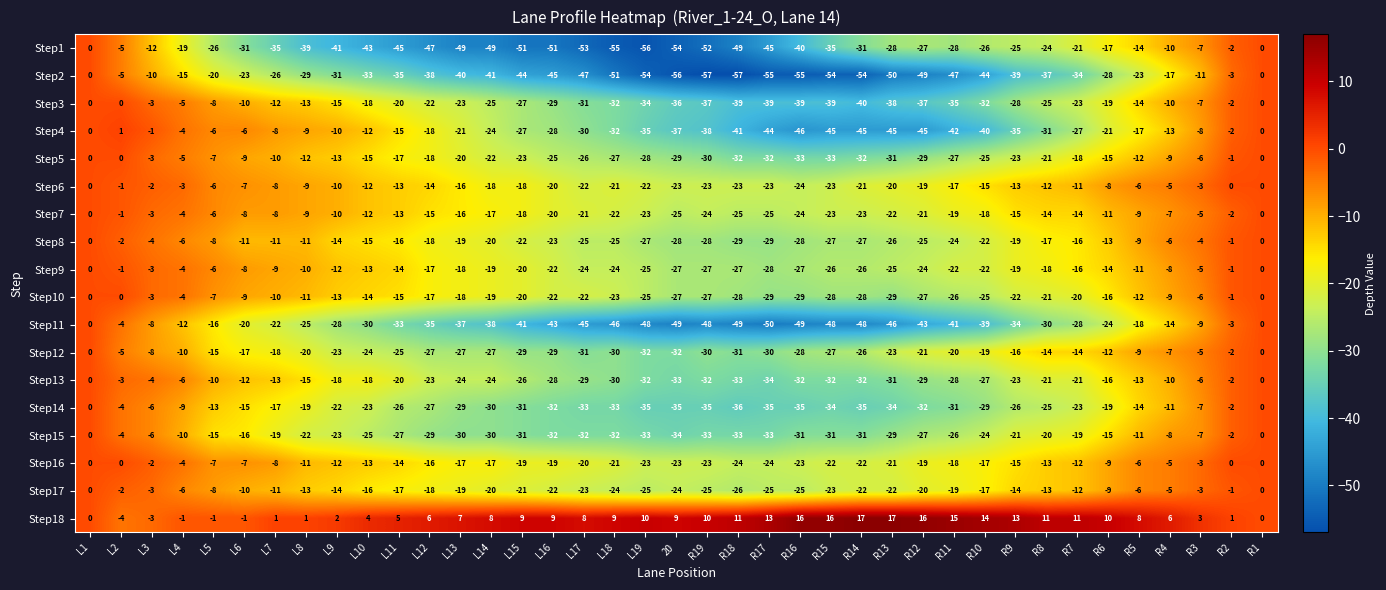

Which series changed the most between R14 and R3?

Step2